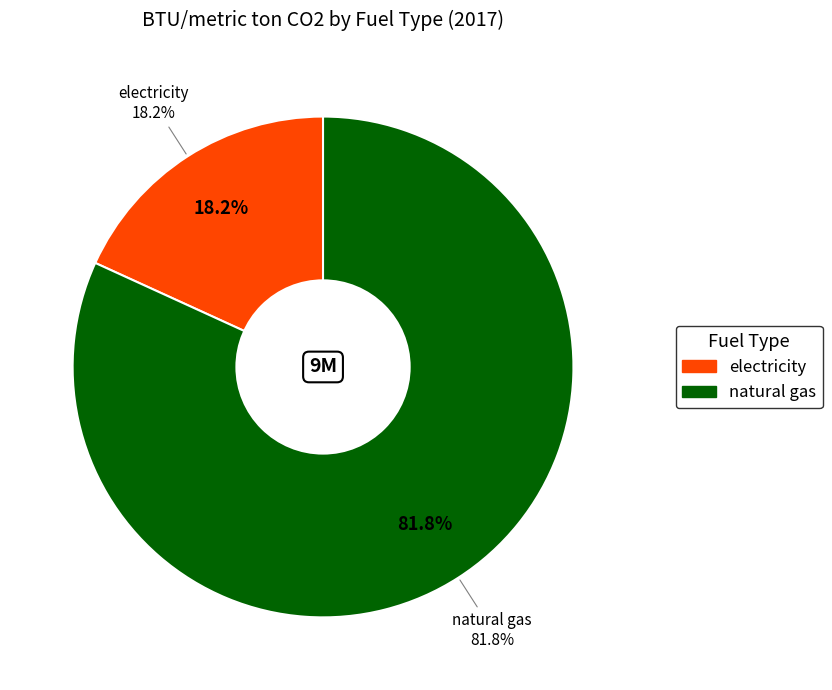

To the nearest percent, what portion does natural gas represent?

82%